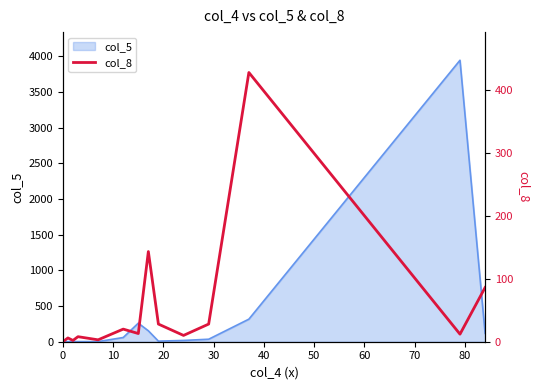

How many interior local peaks (higher than both neighbors) does the data have?

5